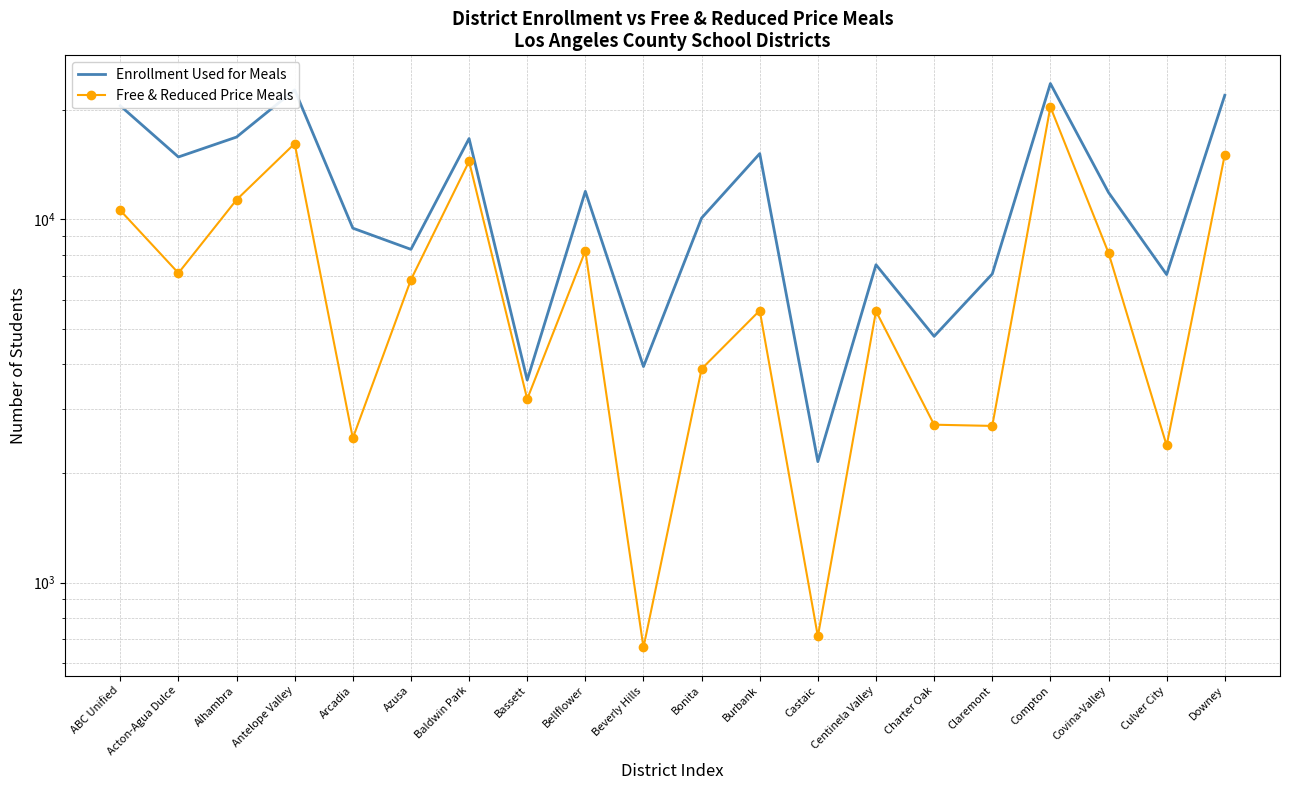

Which series has the largest total across all categories?

Enrollment Used for Meals